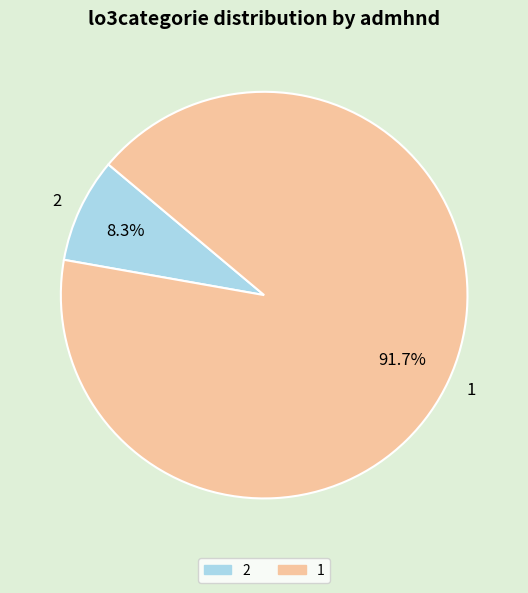

The 2 slice represents 1% of the pie. True or false?

False